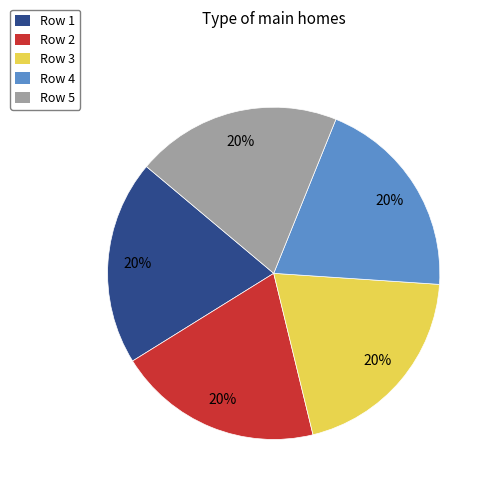

What is the ratio of the value at Row 1 to the value at Row 3?

1.0